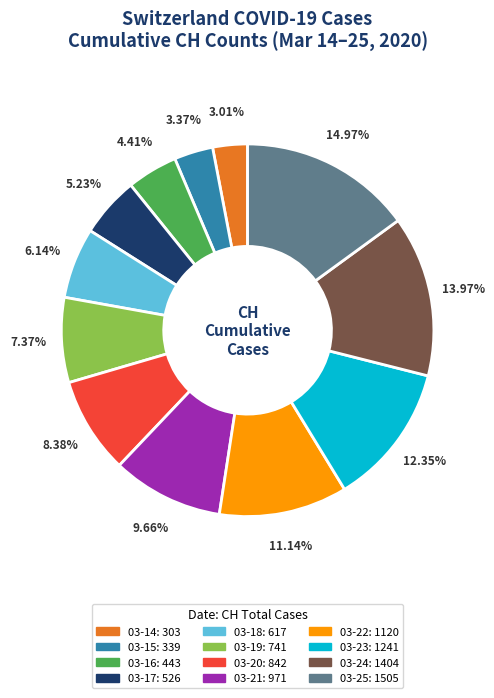

Is there a majority slice in this chart?

No